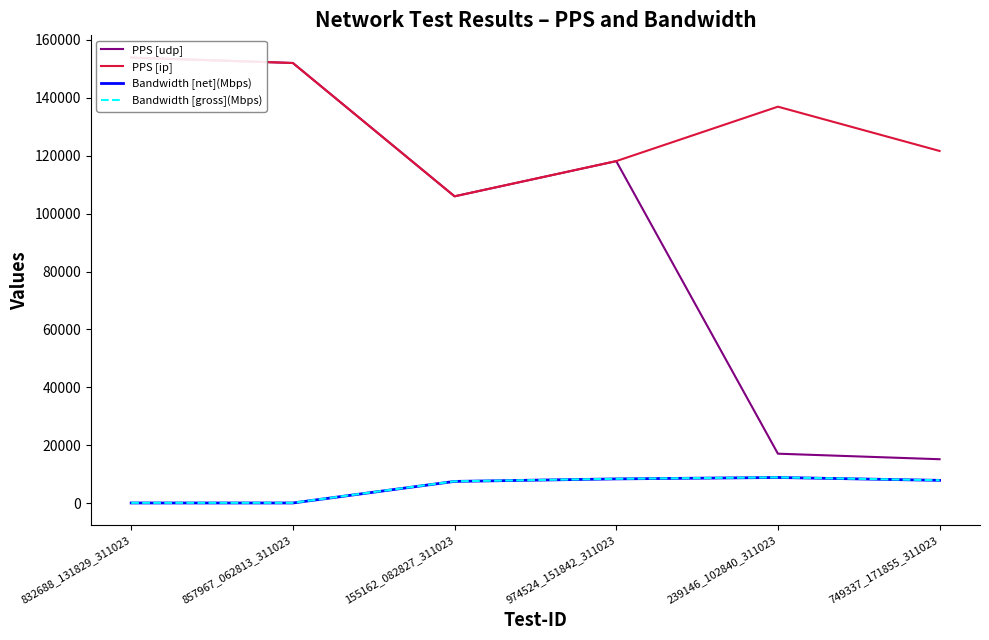

What are all the series names shown in the legend?

PPS [udp], PPS [ip], Bandwidth [net](Mbps), Bandwidth [gross](Mbps)